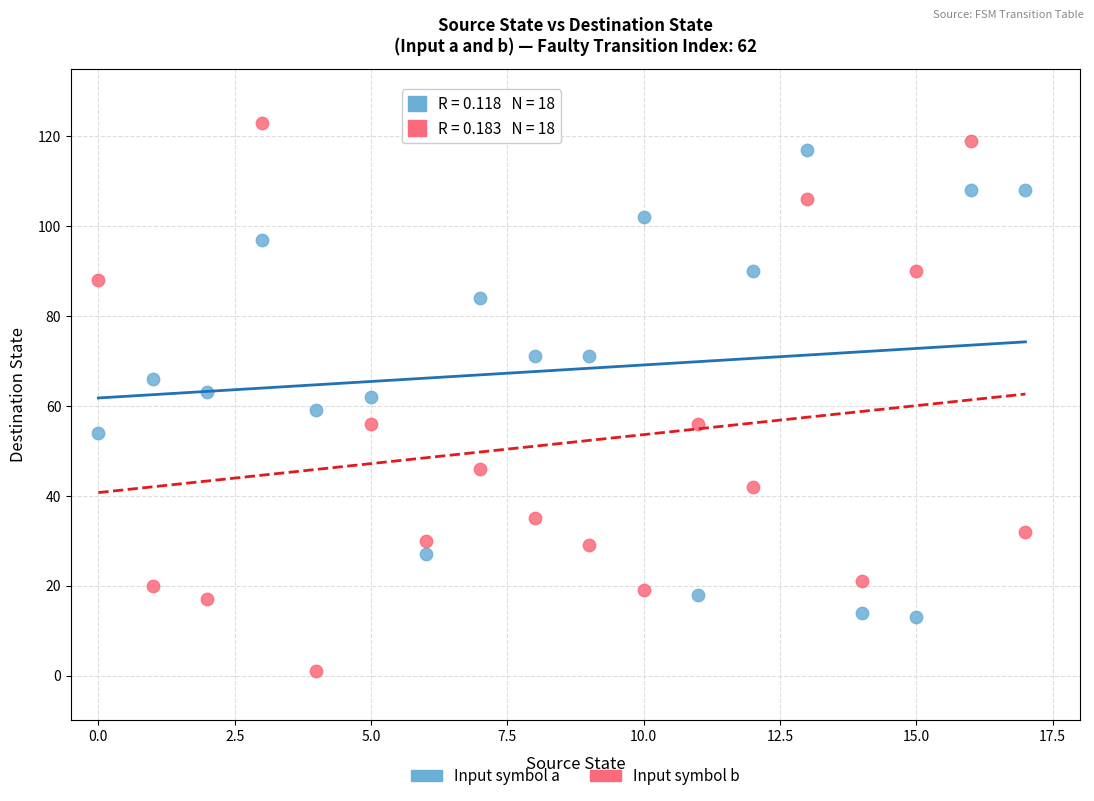

Which series reaches the minimum Y coordinate?

Input symbol b